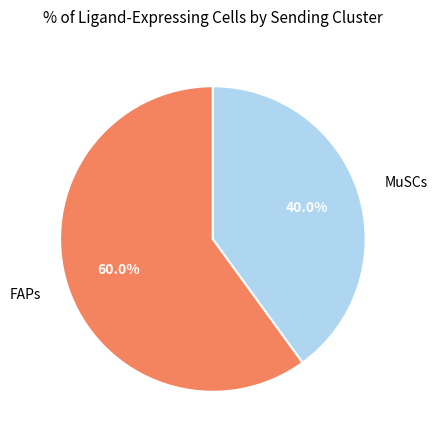

What is the smallest slice in the pie chart?

MuSCs